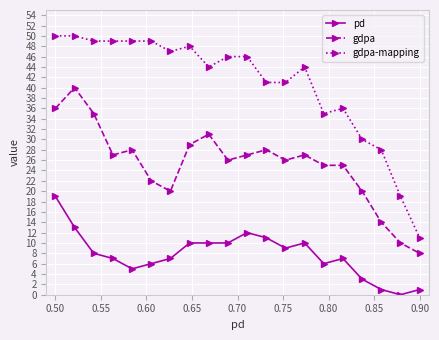

True or false: pd and gdpa-mapping intersect in this chart.

False